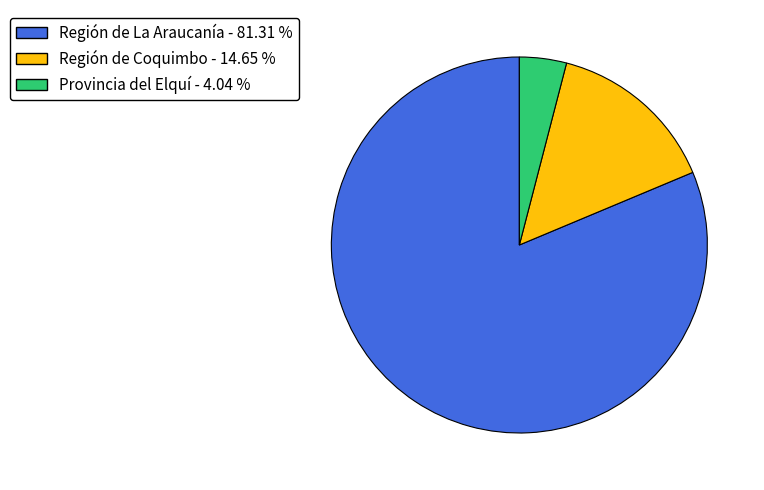

Approximately how many times larger is the value at Región de La Araucanía compared to Región de Coquimbo?

5.6